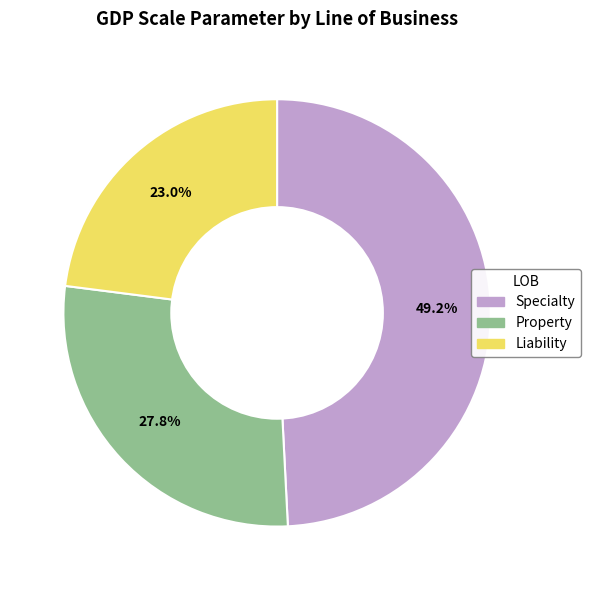

Which slice is the largest?

Specialty